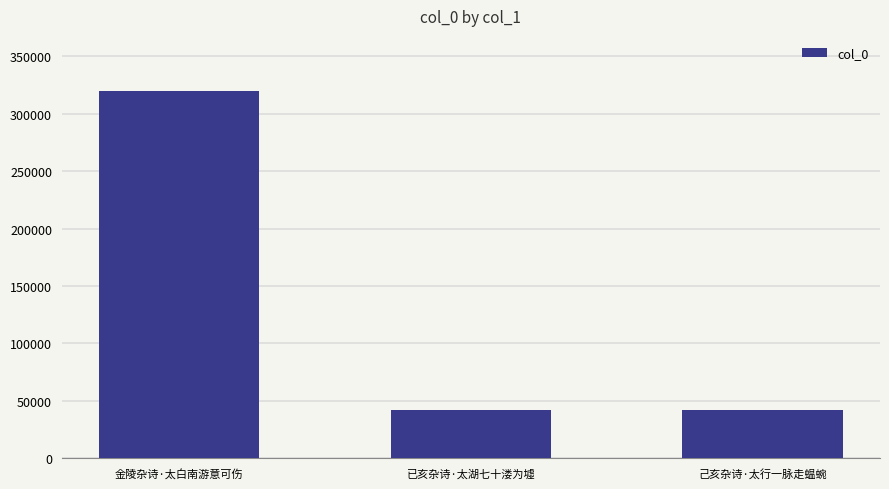

What is the sum of the values at 已亥杂诗·太湖七十溇为墟 and 金陵杂诗·太白南游意可伤?

361774